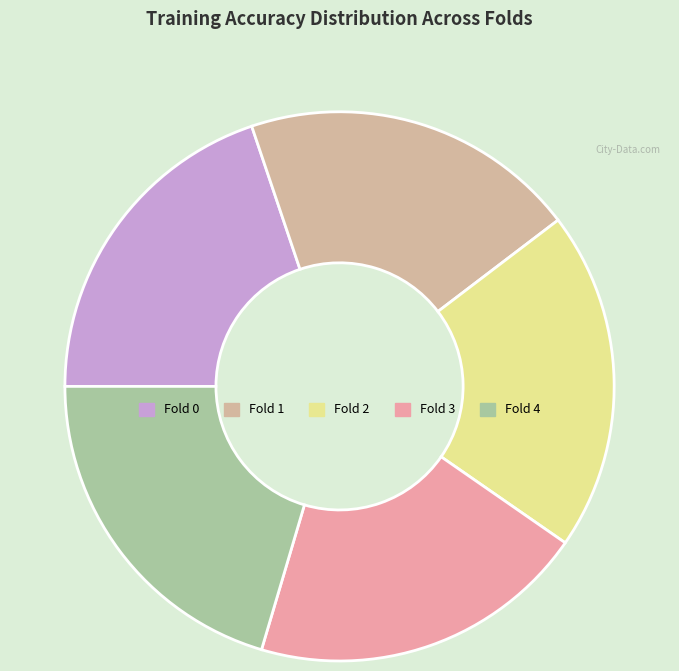

To the nearest percent, what is the difference between the Fold 4 and Fold 0 slice percentages?

1%